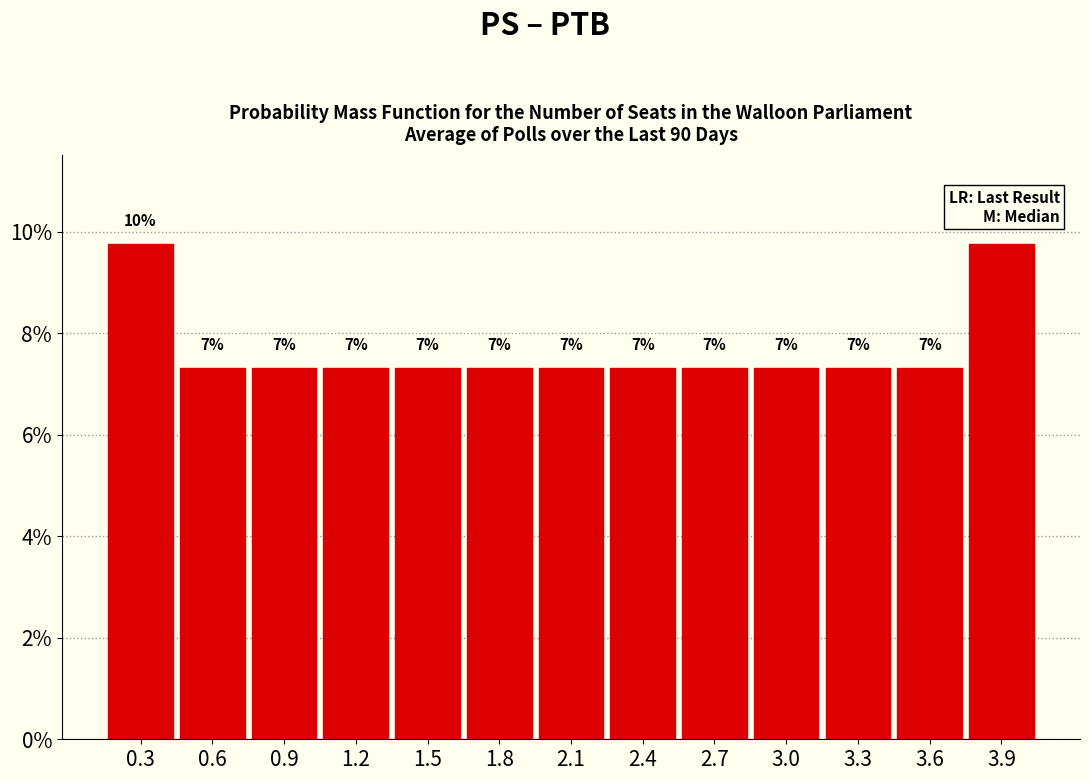

How many bars are there in total?

13